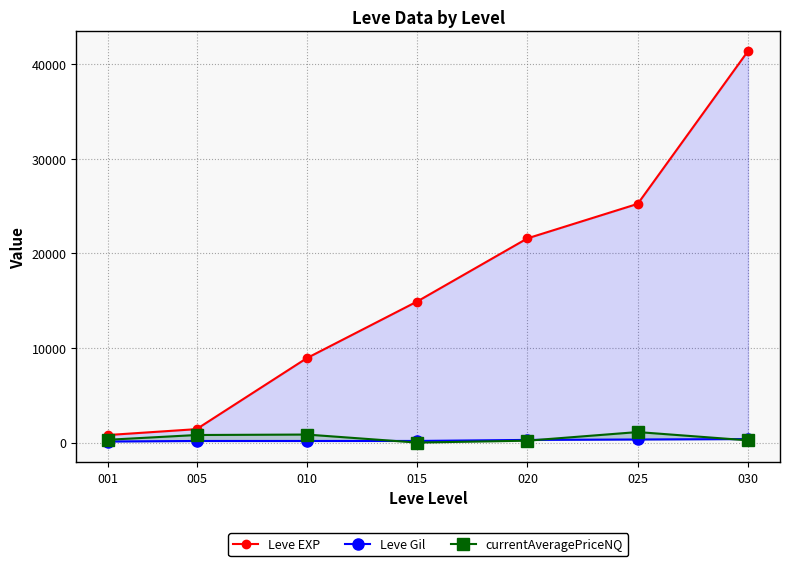

At which category does the chart reach its peak across all series?

030